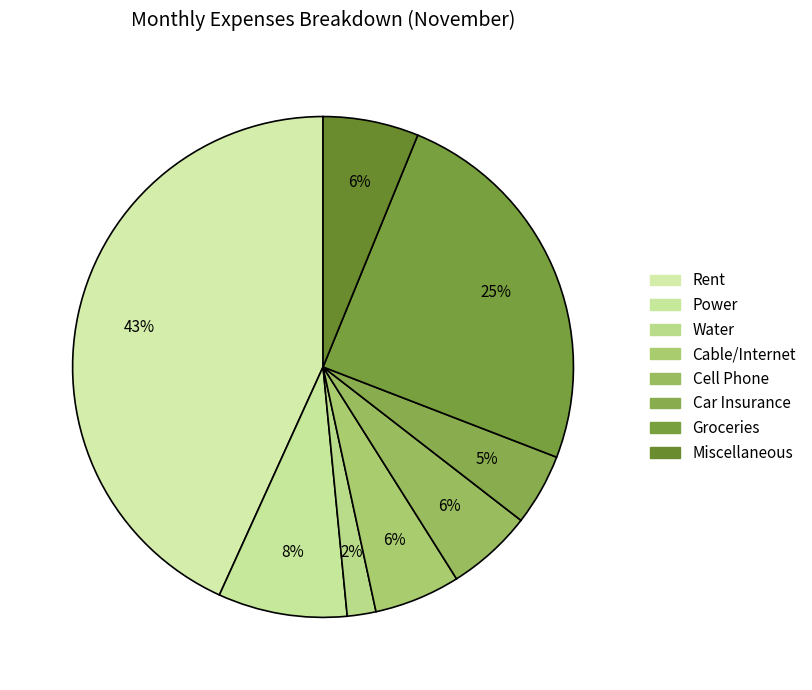

Count the number of slices in the pie.

8